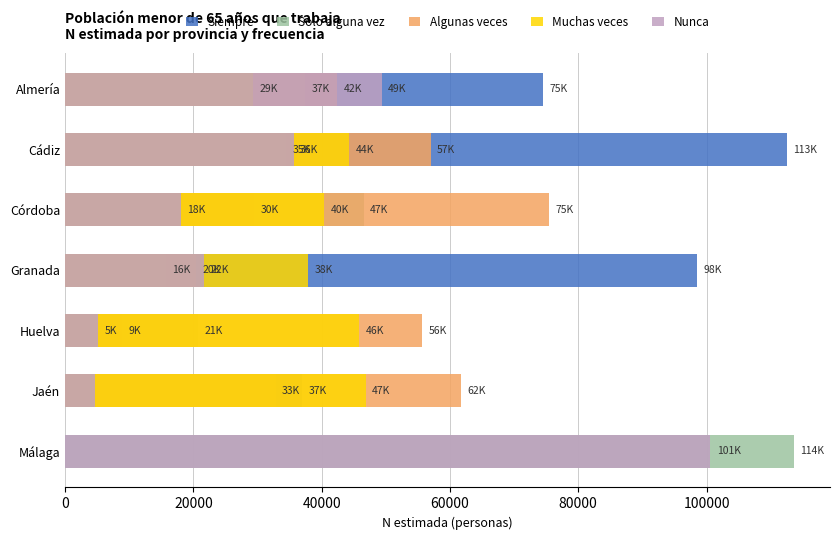

What is the sum of all Solo alguna vez values?

301294